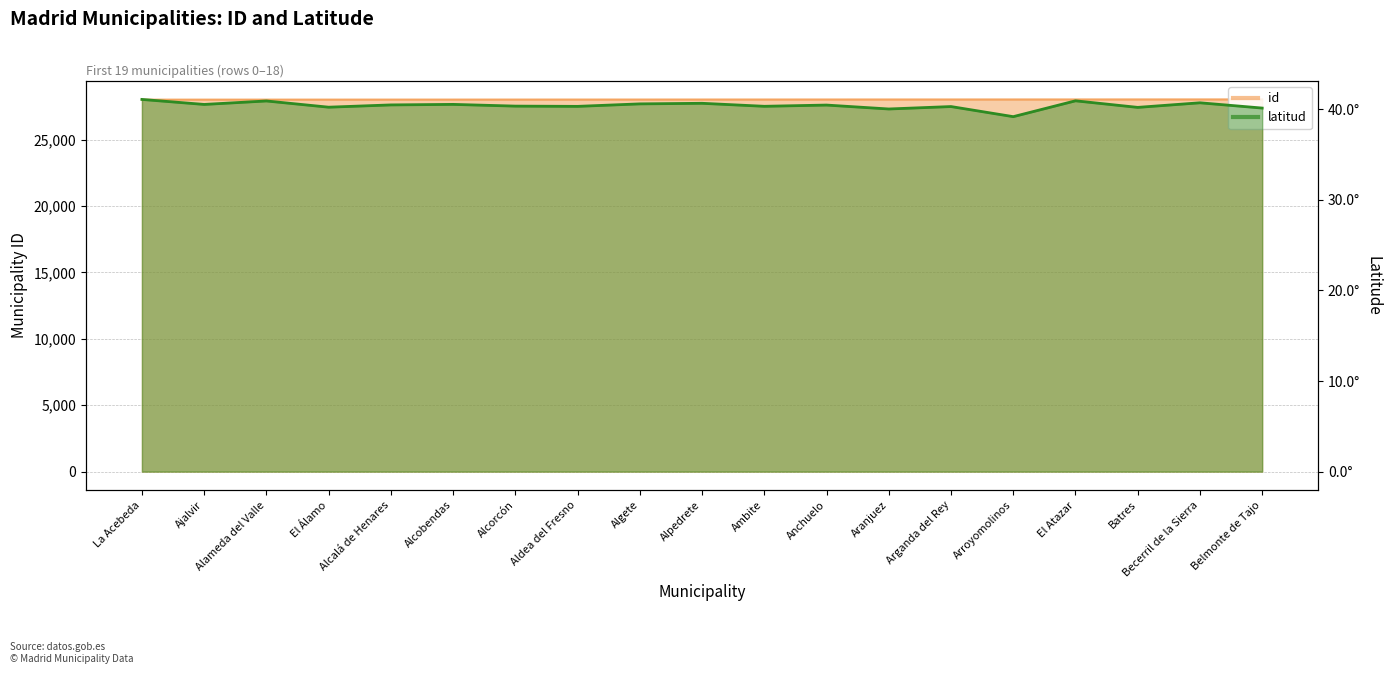

True or false: id has a value of 28003.0 at Alameda del Valle.

True